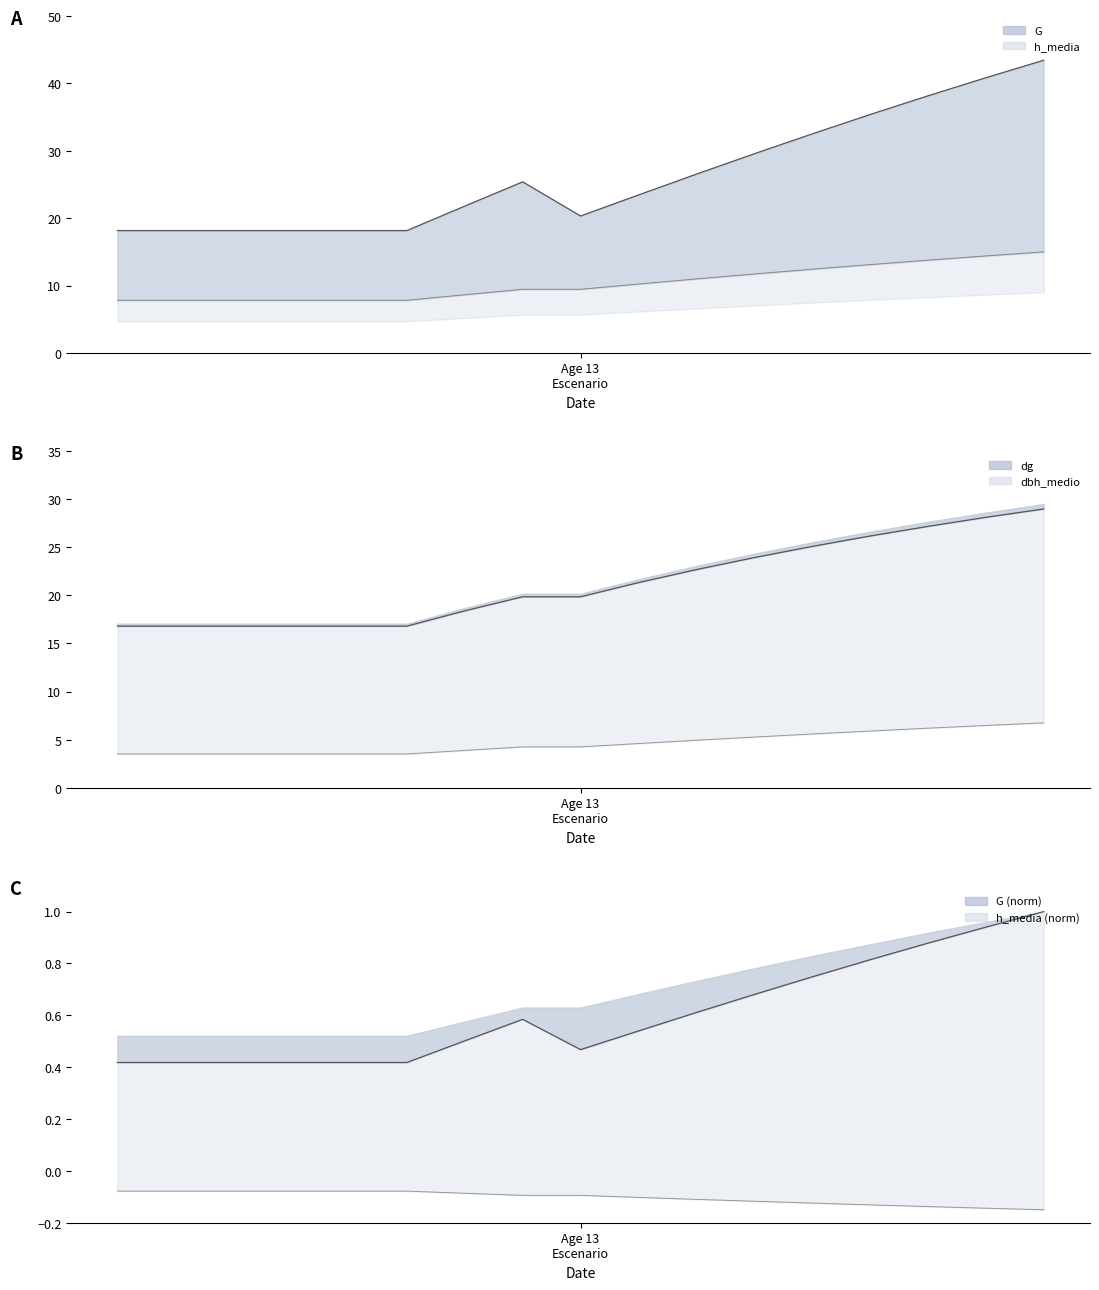

True or false: dbh_upper and lower cross at least once.

False